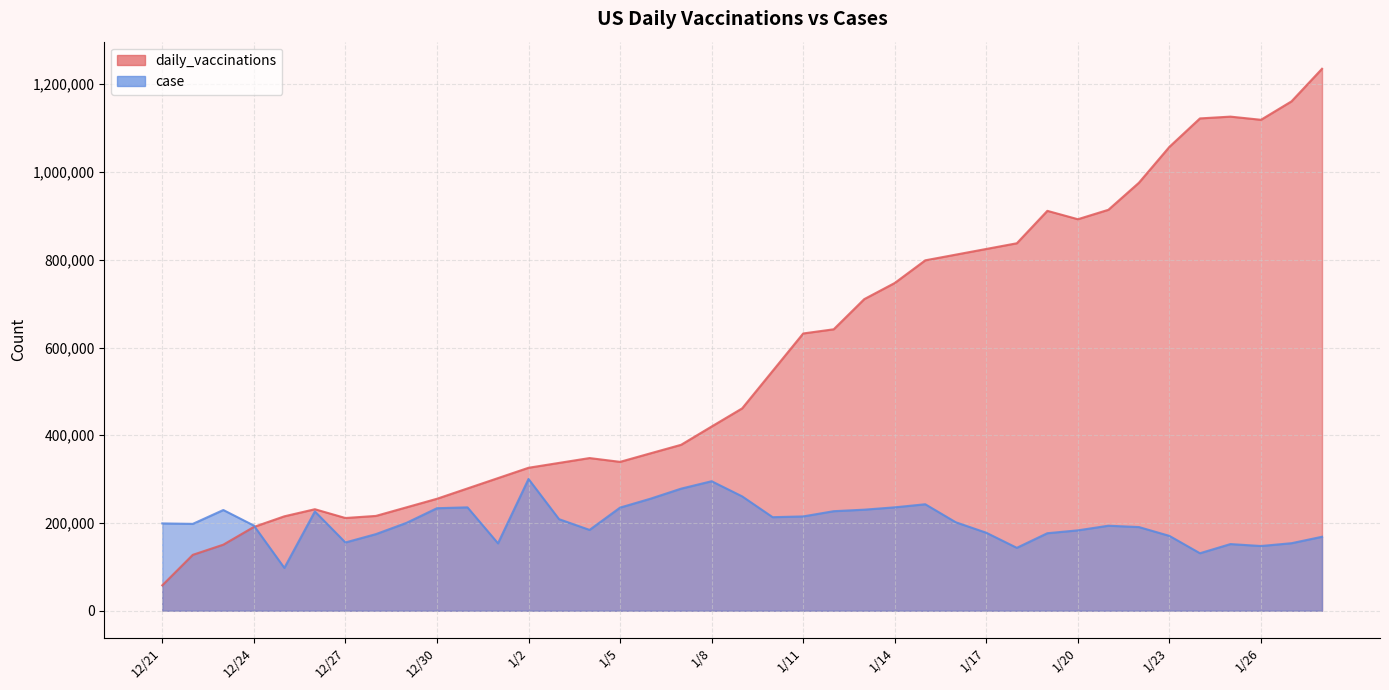

How many values in the daily_vaccinations series are below 461263?

19